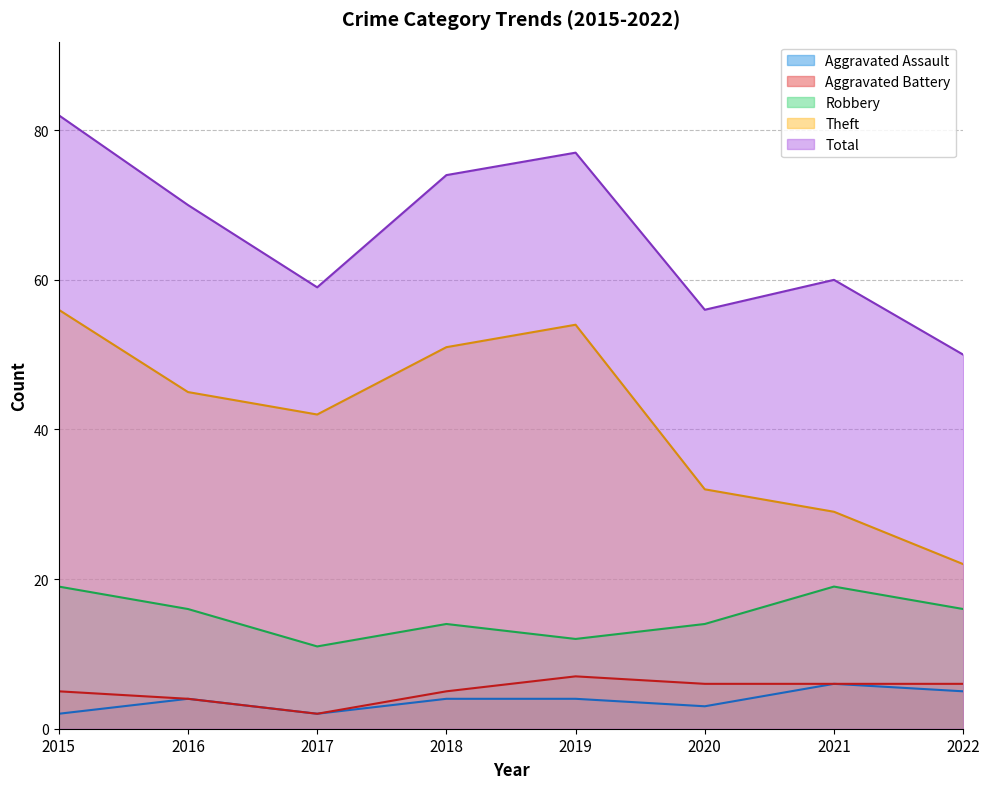

Count the Robbery values in the range 14 to 19.

6